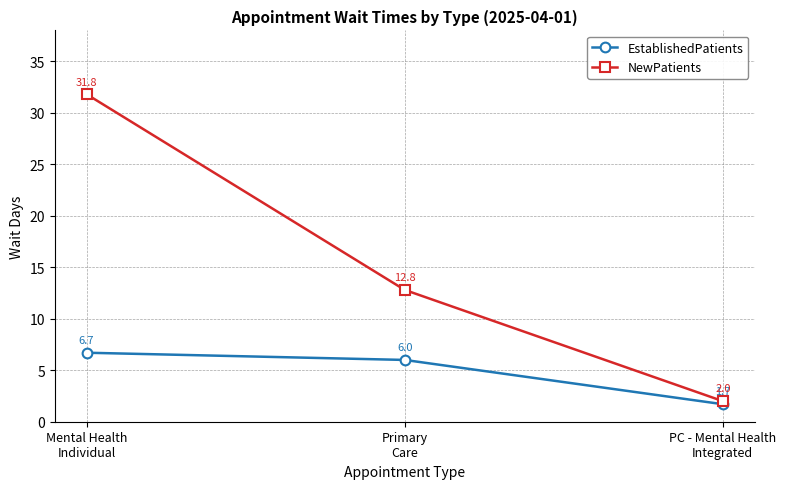

Which series has the largest range (max minus min)?

NewPatients